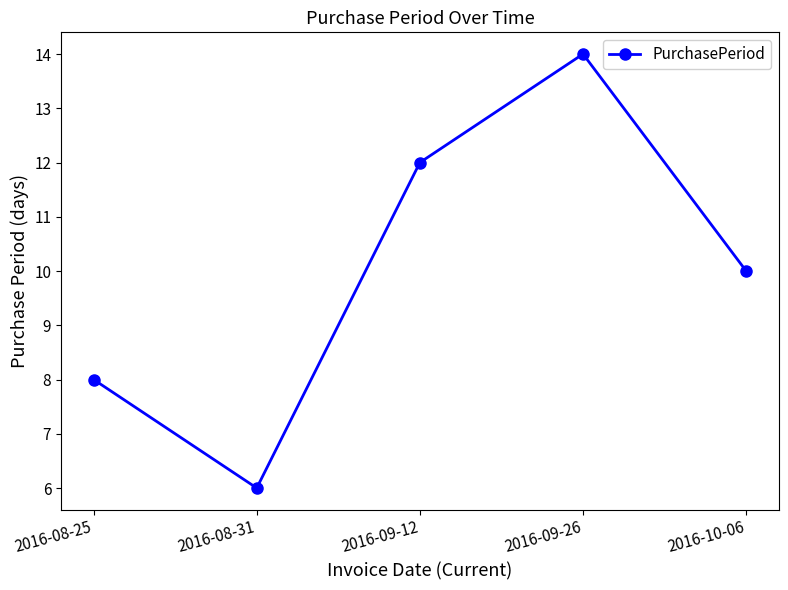

How many points are lower than both their immediate neighbors (excluding endpoints)?

1